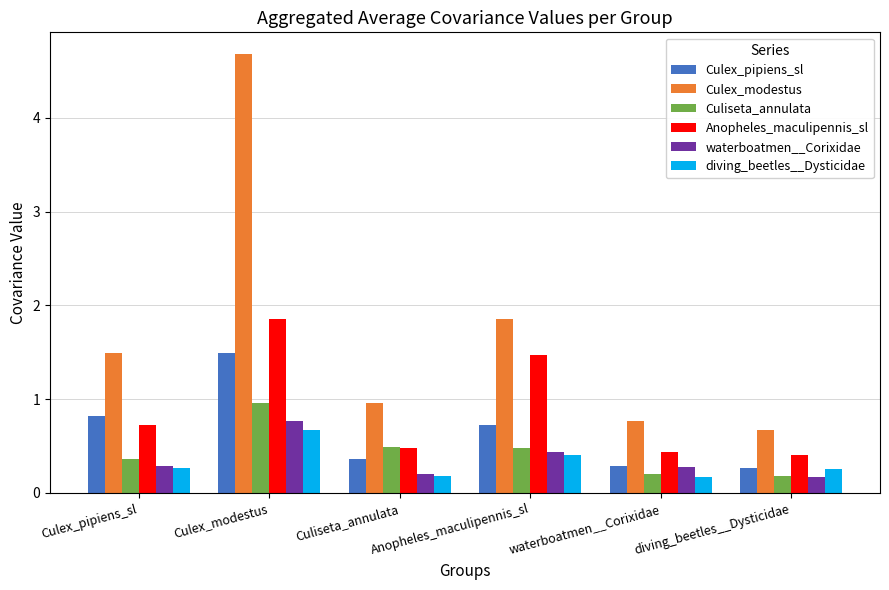

The Culex_modestus series shows 4.7 at Culex_modestus. True or false?

True